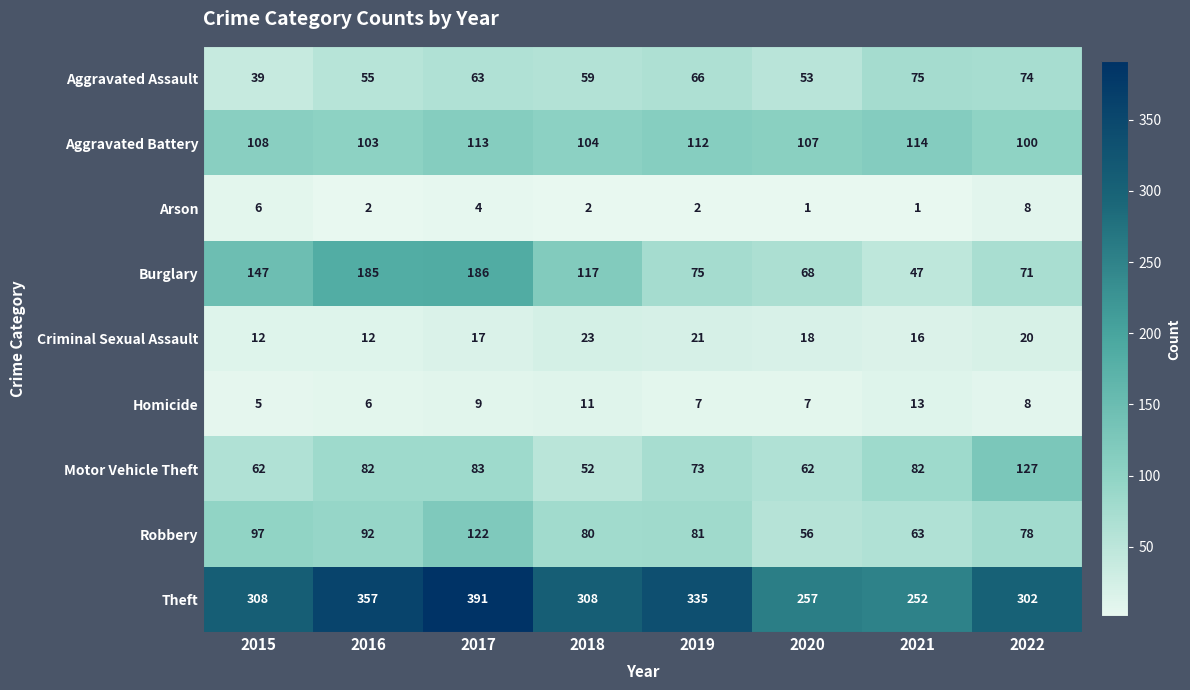

Between 2020 and 2021, which series saw the biggest shift?

Aggravated Assault